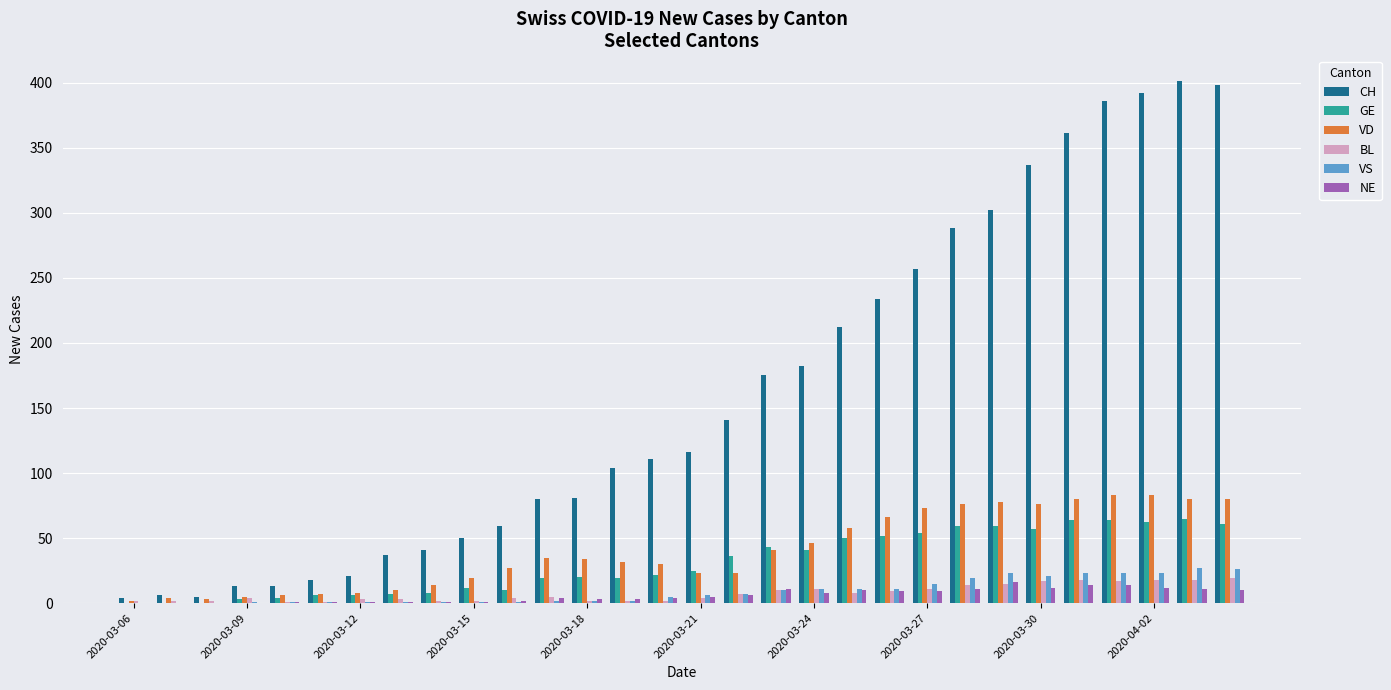

Which series has the largest total across all categories?

CH